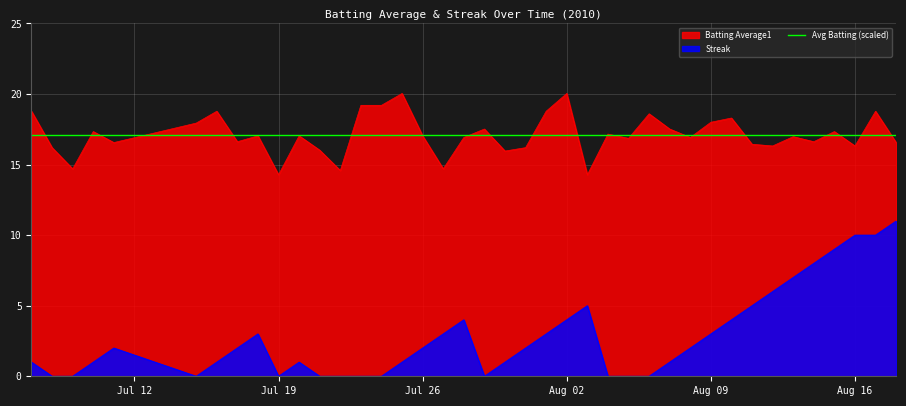

What is the minimum value for Batting Average1?

14.3